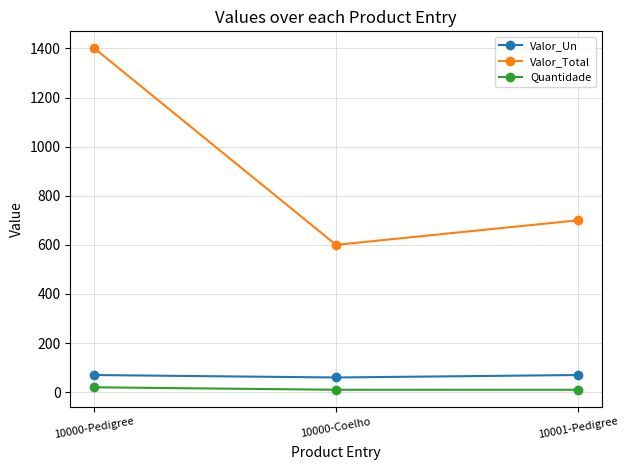

At which label is Valor_Total closest to 1000?

10001-Pedigree